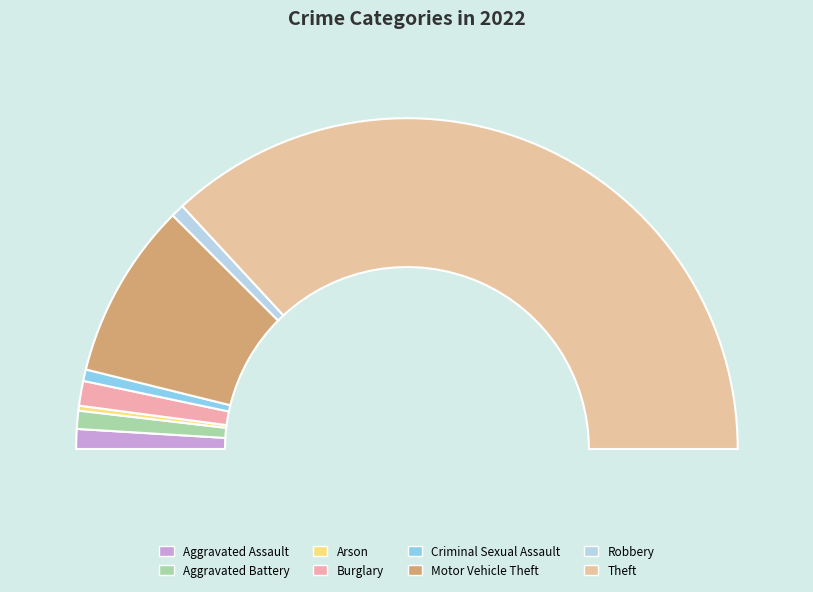

To the nearest percent, what is the average slice percentage?

12%